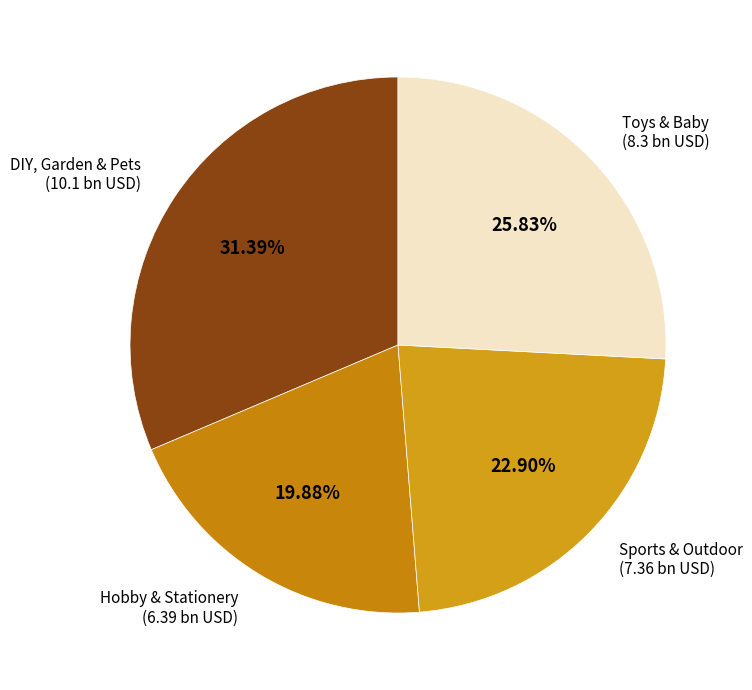

Is Toys & Baby the majority of the pie?

No